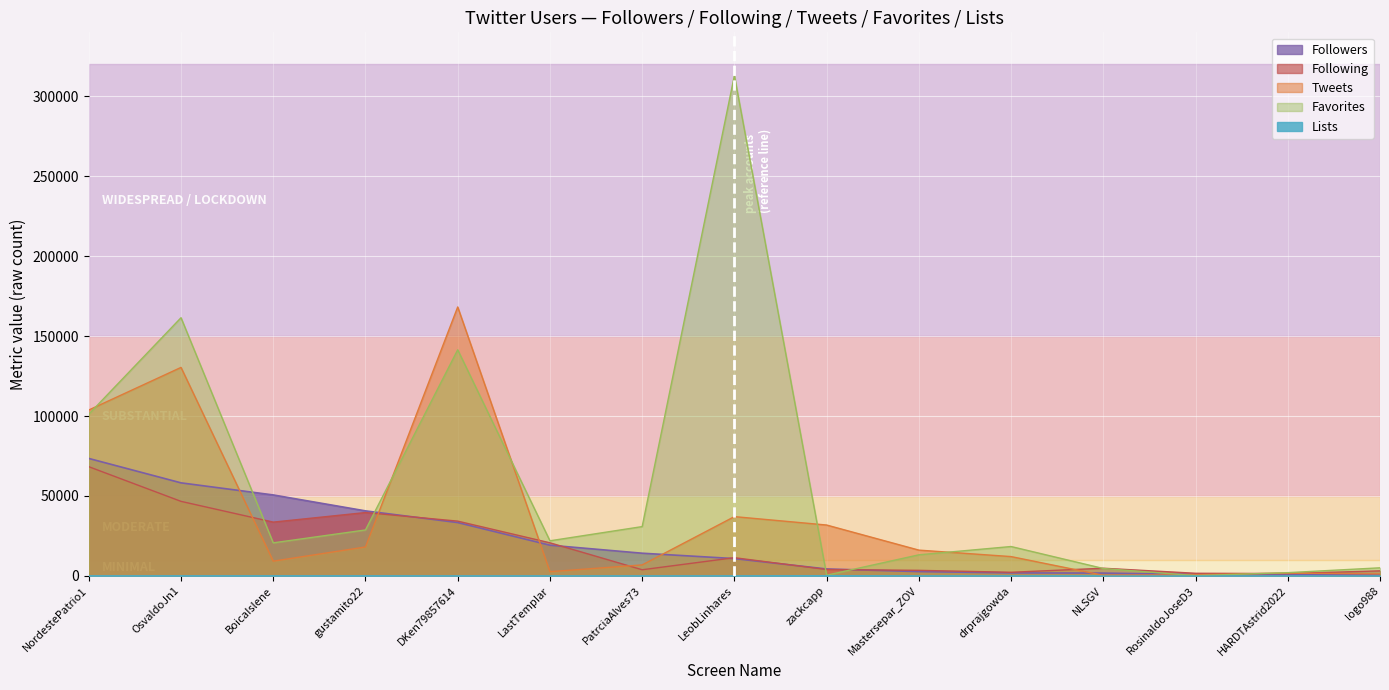

How many data points in Tweets are above 12058?

7